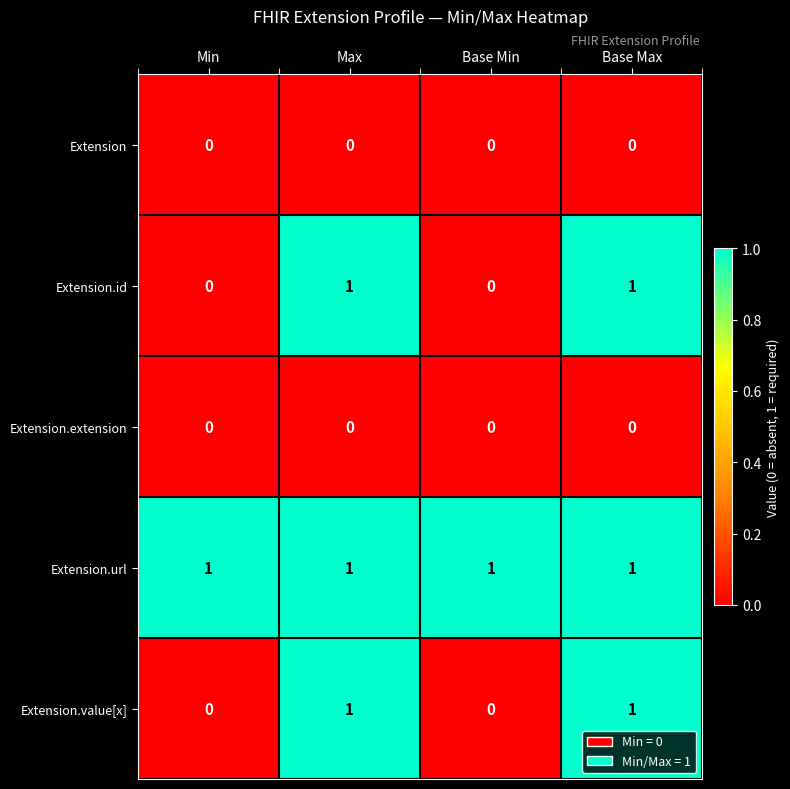

What is the total value across all series at Base Min?

1